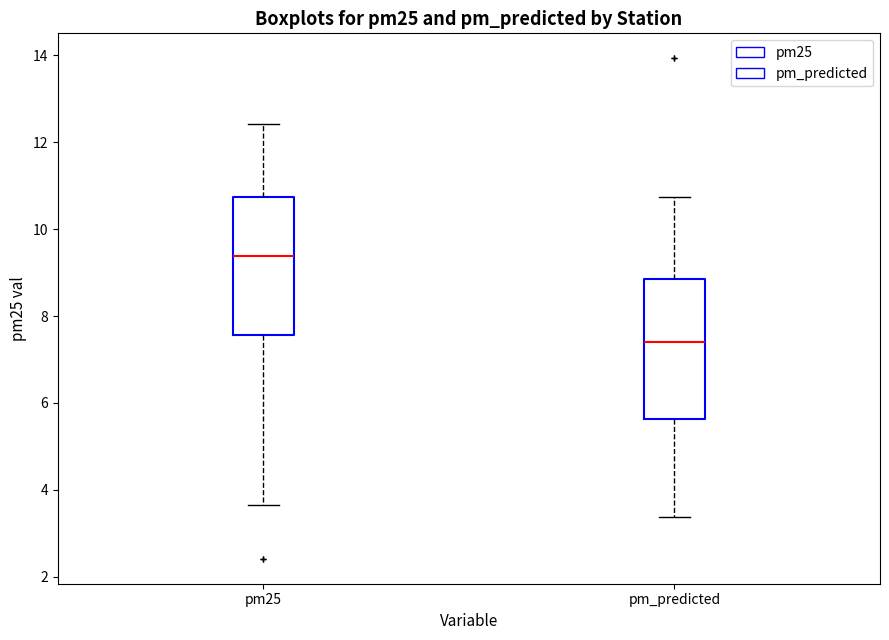

Which box's median line is the highest?

pm25